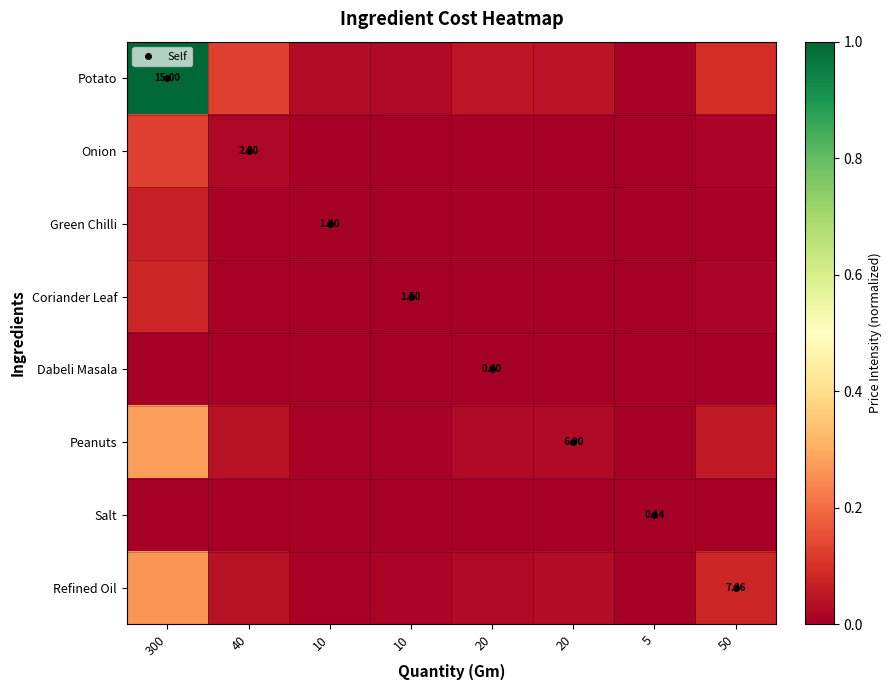

What is the sum of all Potato values?

1.4